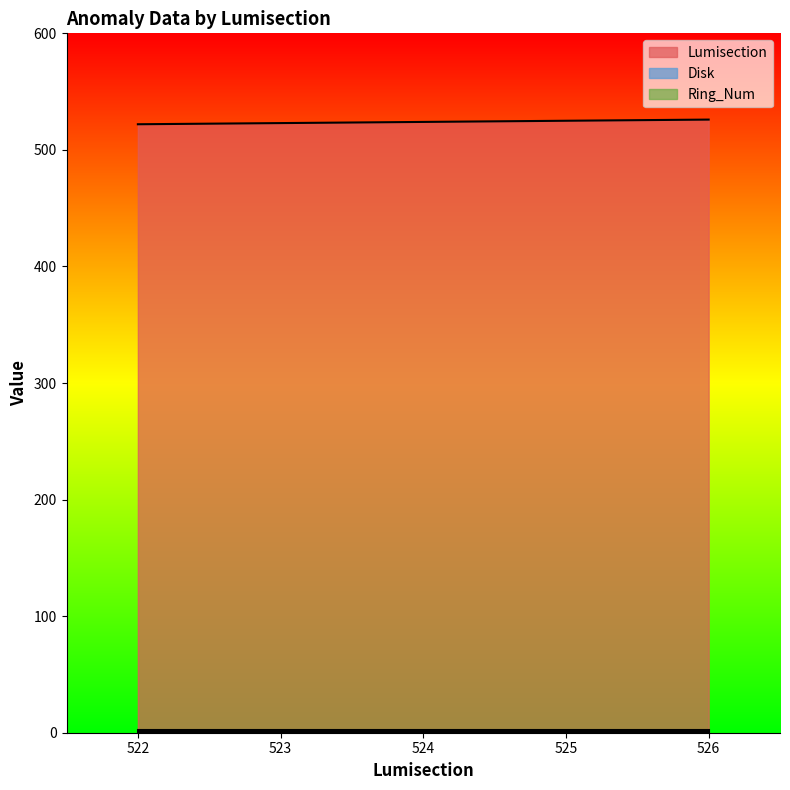

At which label does Disk reach its peak?

522